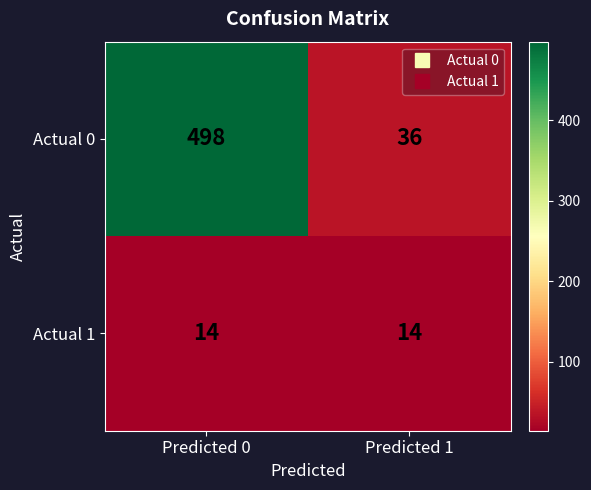

Is it true that Actual 0 equals 833 at Predicted 0?

False